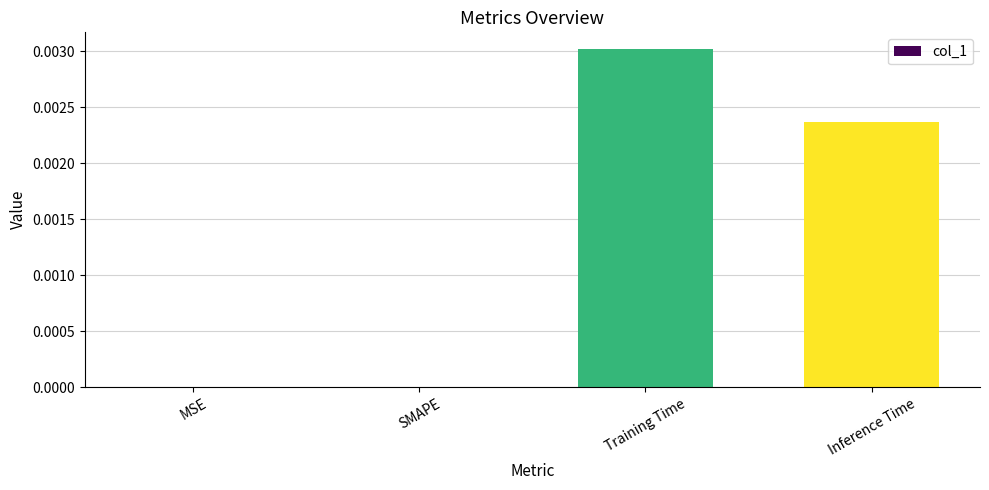

Is it true that the value at Training Time is 0.0?

True